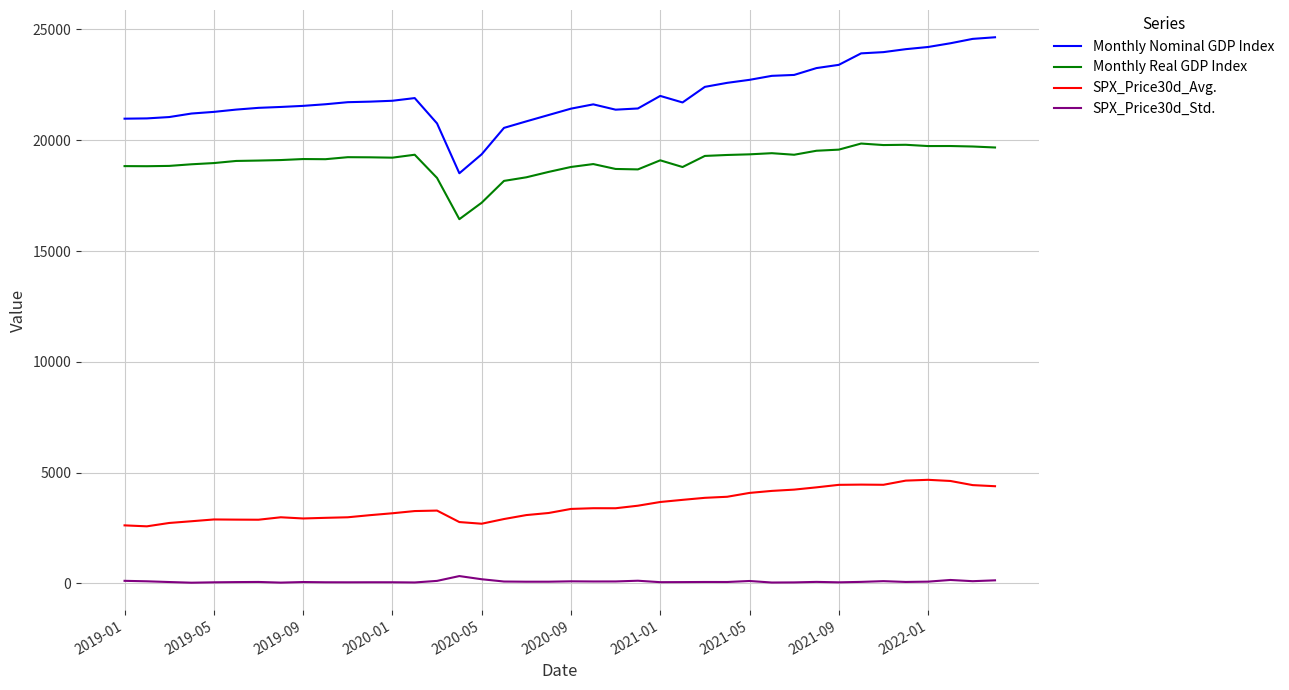

Which series has the largest range (max minus min)?

Monthly Nominal GDP Index